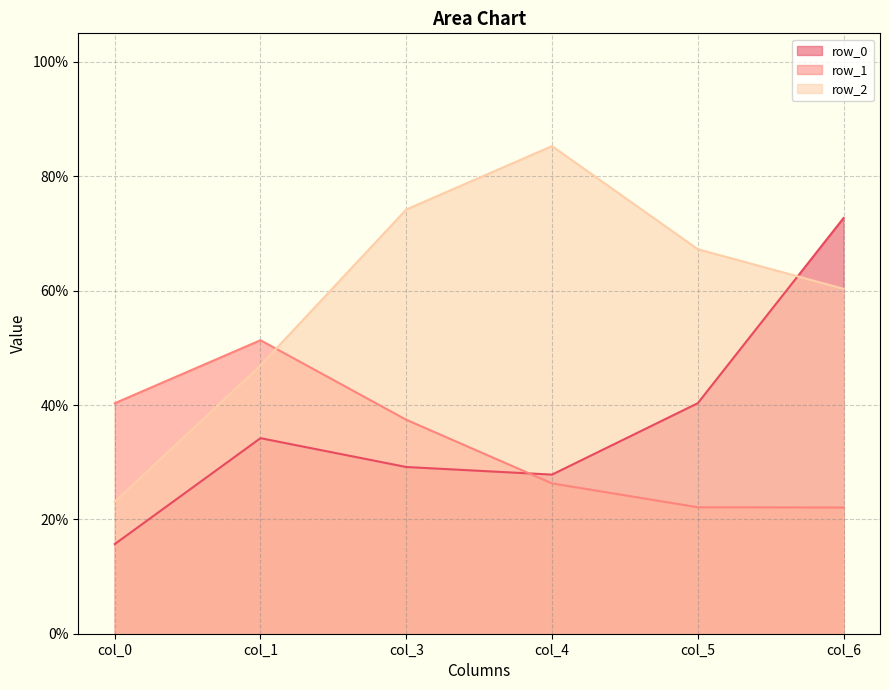

Where is the first local maximum for row_0?

col_1